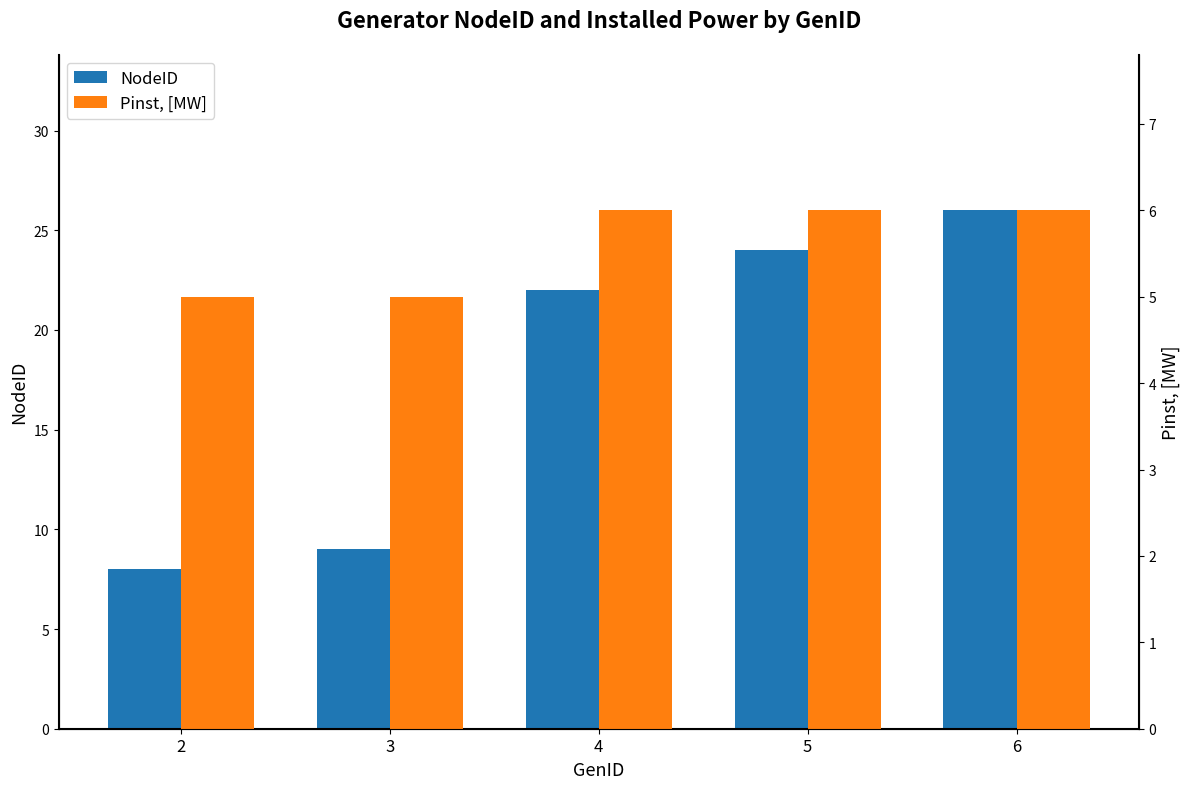

Which series has the largest range (max minus min)?

NodeID